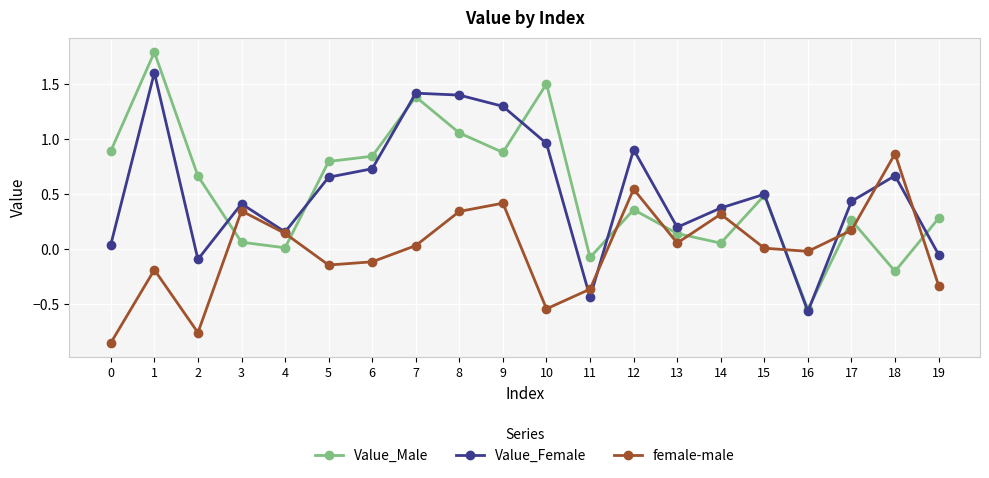

True or false: female-male has a value of -0.0 at 16.

True